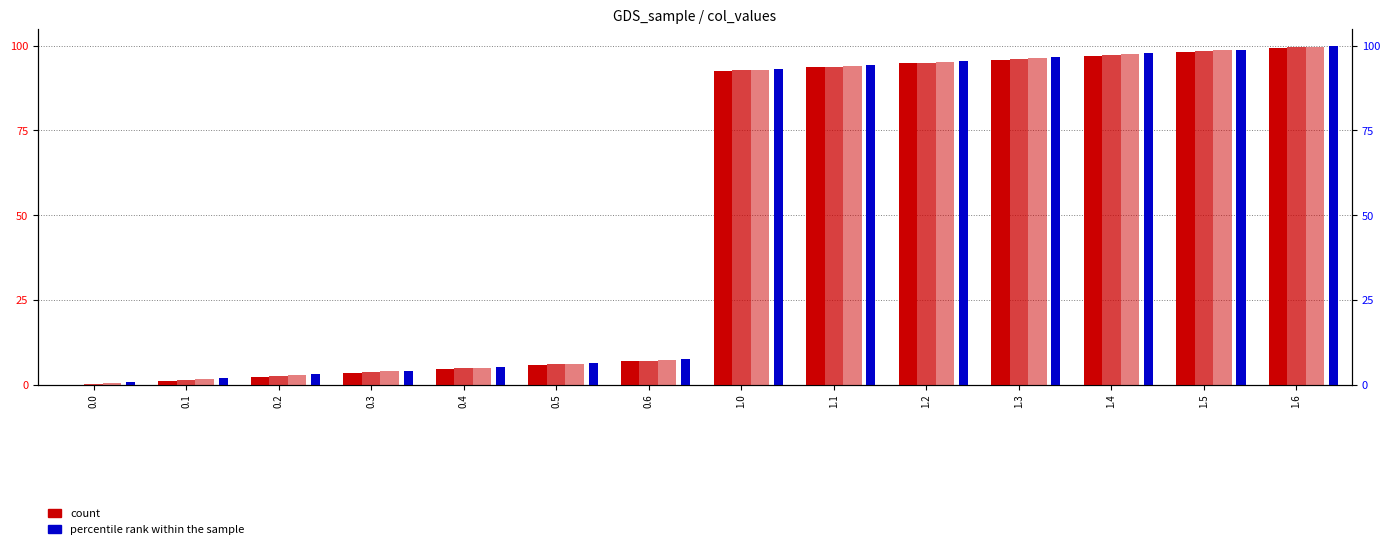

Which series has the widest spread of values?

col_1